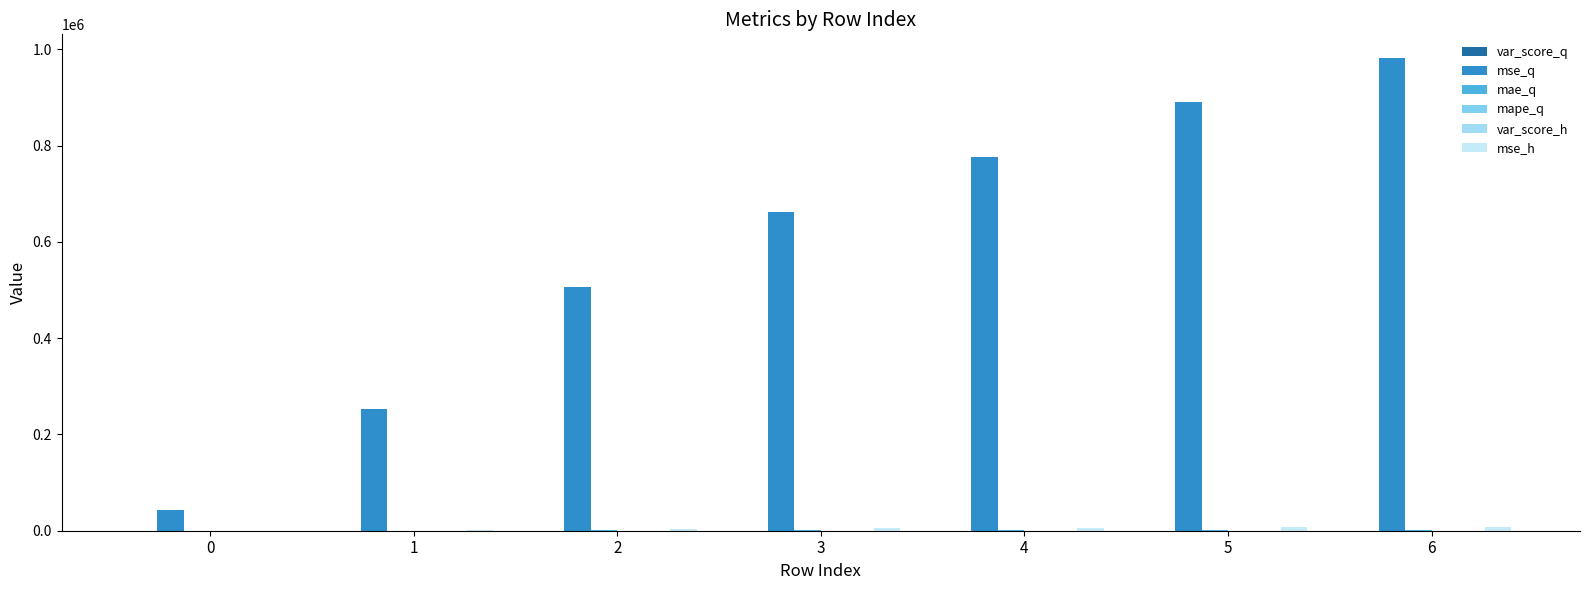

What is the difference between the highest and lowest values at 3?

661236.1